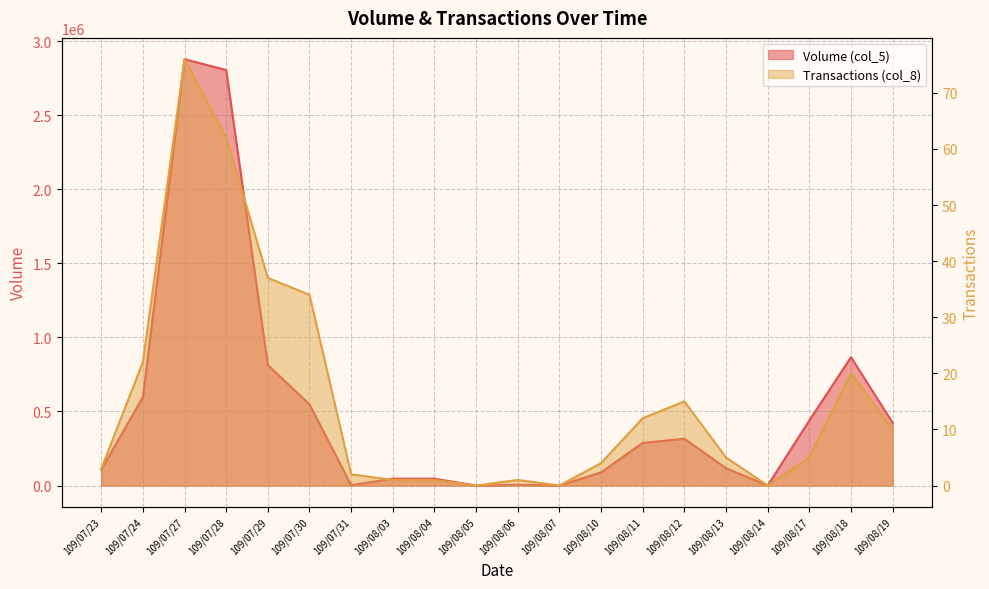

In Transactions (col_8), how many points are higher than both neighbors (excluding endpoints)?

4